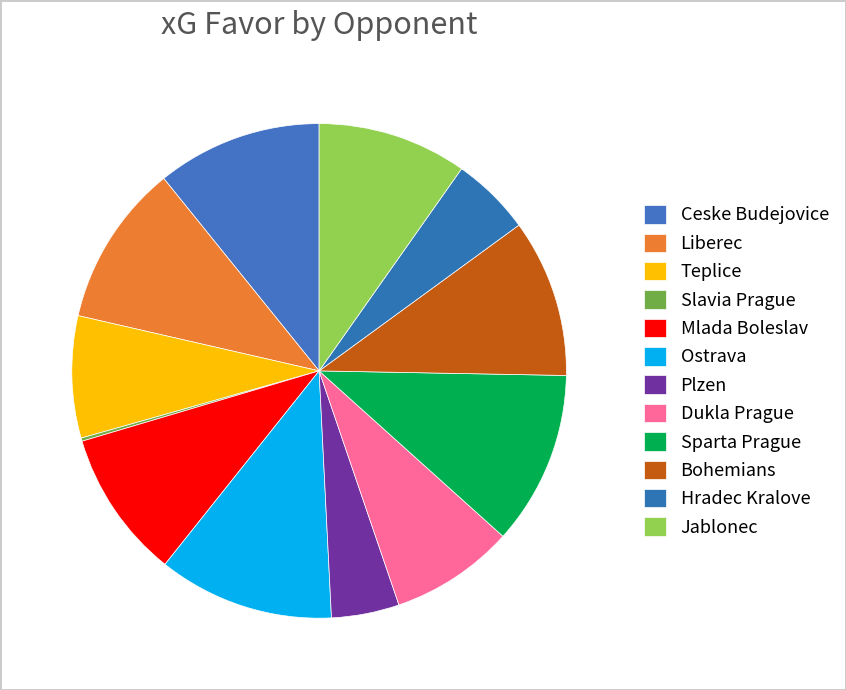

True or false: Sparta Prague accounts for 1% of the total.

False